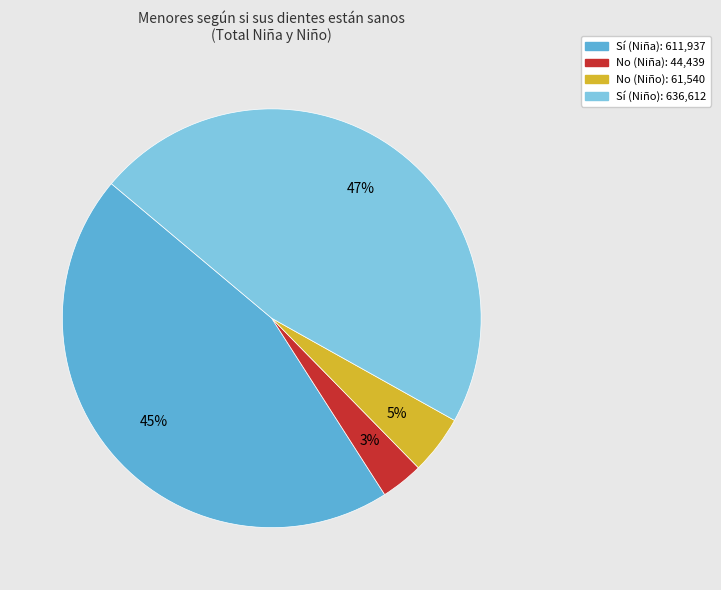

Does Sí (Niña) account for over 50% of the chart?

No